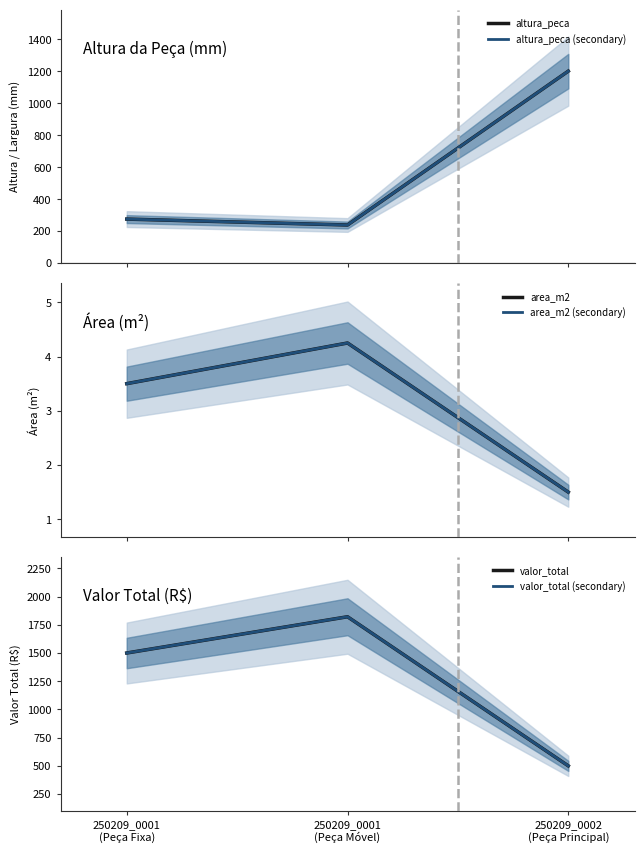

At 250209_0001
(Peça Fixa), list the series in order from largest to smallest.

valor_total (secondary), valor_total, altura_peca, altura_peca (secondary), area_m2, area_m2 (secondary)